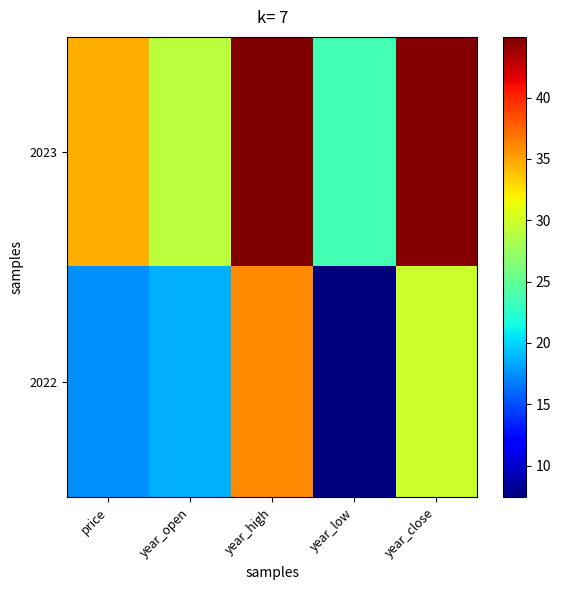

Which series changed the most between year_high and year_close?

2022